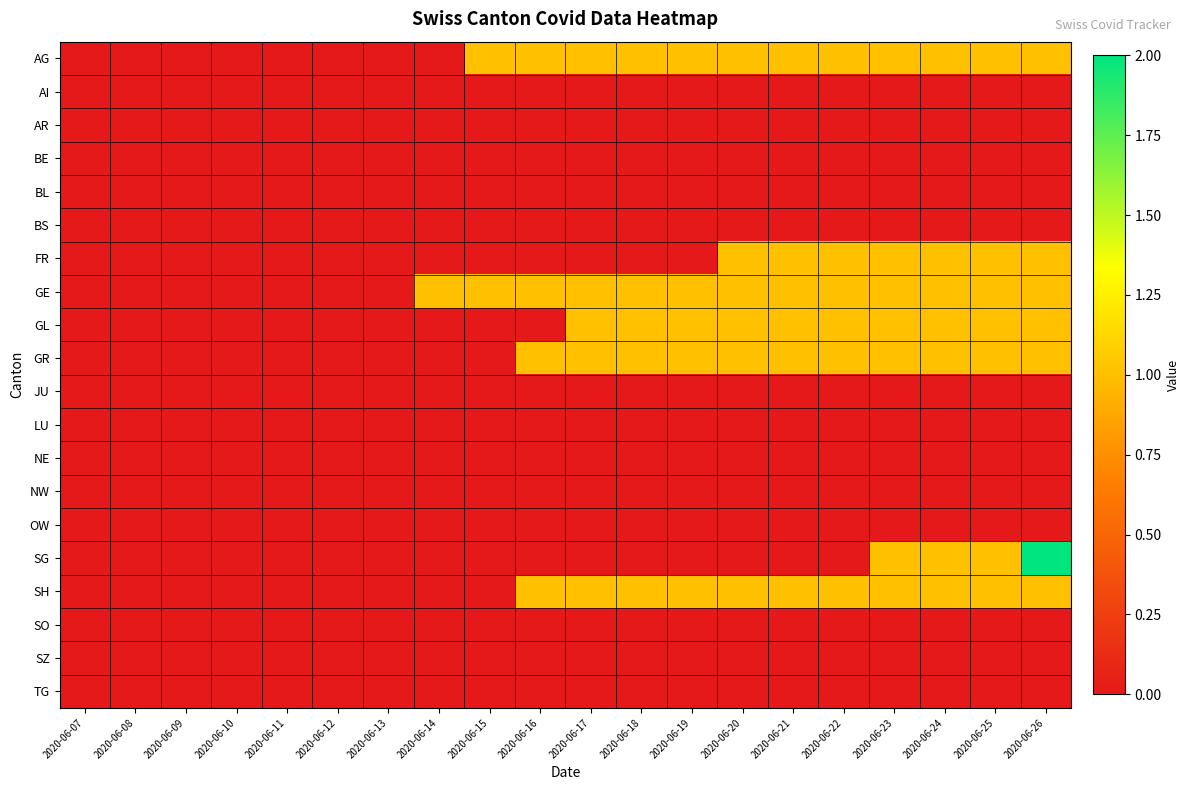

Which series changed the most between 2020-06-09 and 2020-06-17?

AG